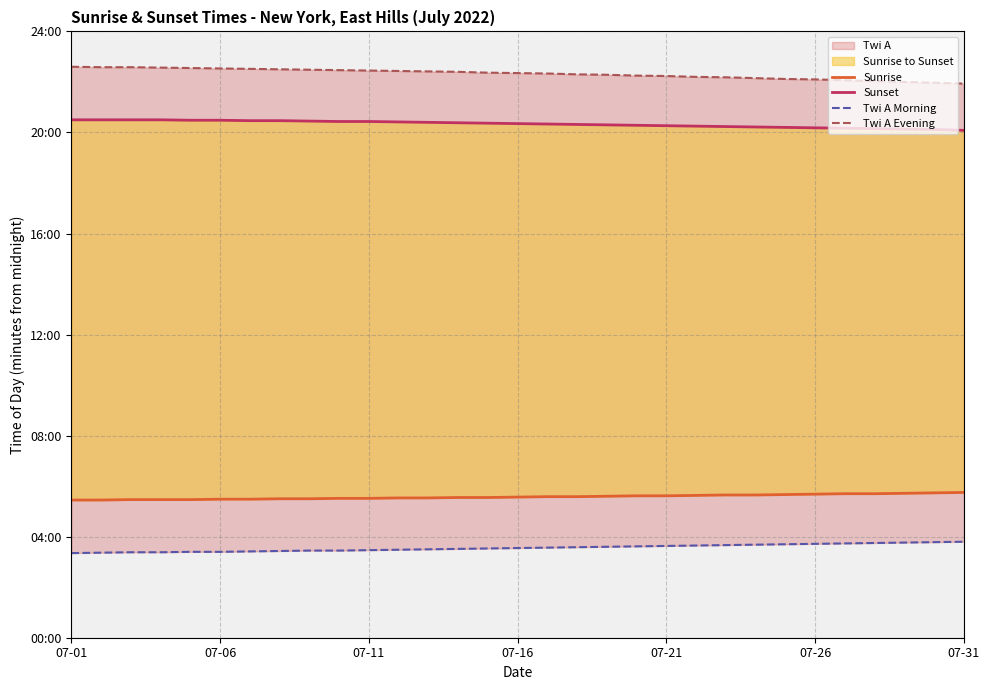

How many lines are shown in the chart?

4